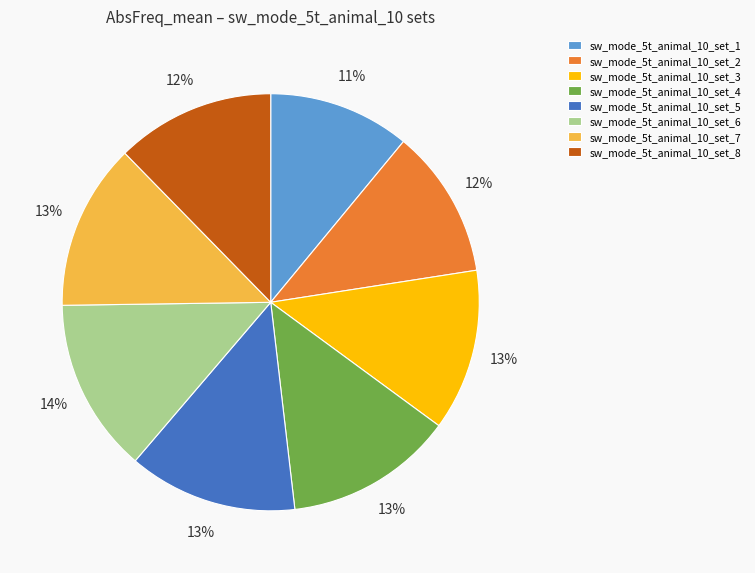

To the nearest percent, what portion does sw_mode_5t_animal_10_set_6 represent?

14%